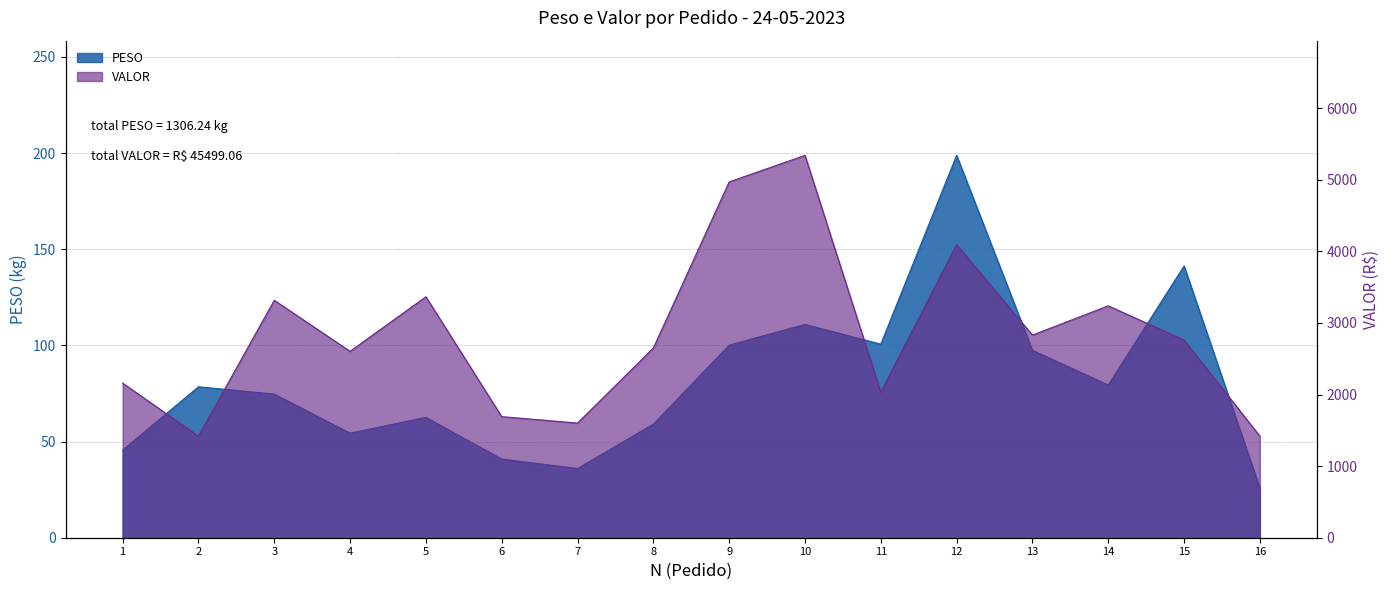

List the series in order of their overall mean, highest first.

VALOR, PESO